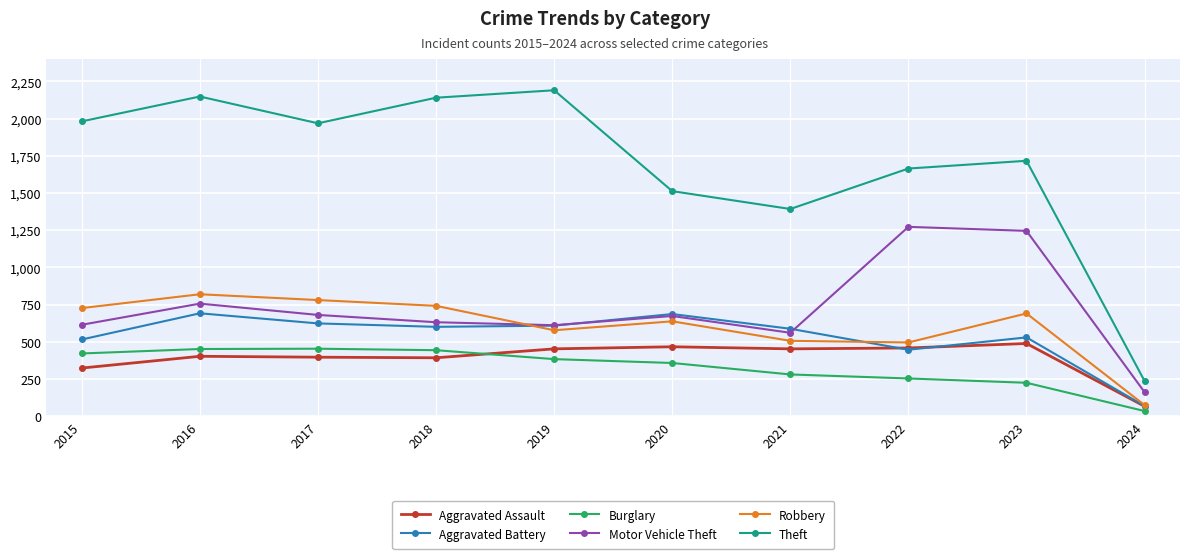

Which category has the lowest value across all series?

2024